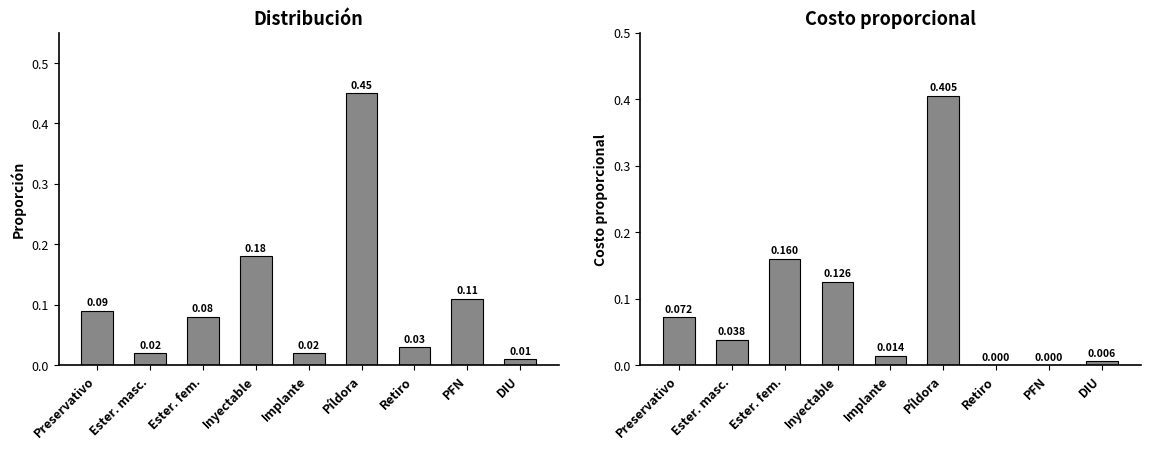

Reading left to right, list all the values displayed in this chart.

Distribución: Preservativo=0.1	Ester. masc.=0.0	Ester. fem.=0.1	Inyectable=0.2	Implante=0.0	Píldora=0.5	Retiro=0.0	PFN=0.1	DIU=0.0
Costo proporcional: Preservativo=0.1	Ester. masc.=0.0	Ester. fem.=0.2	Inyectable=0.1	Implante=0.0	Píldora=0.4	Retiro=0.0	PFN=0.0	DIU=0.0